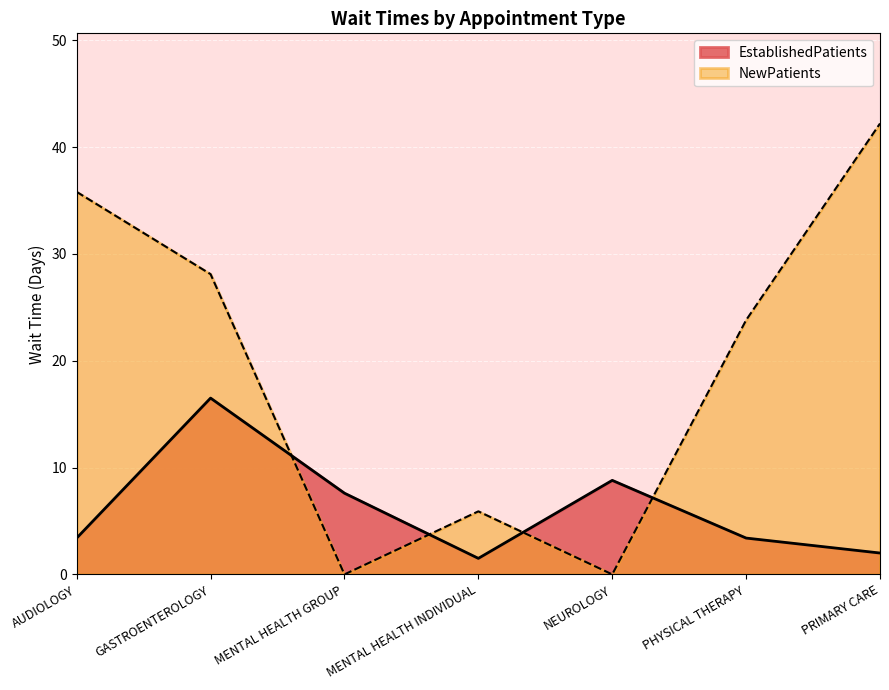

Rank the categories by NewPatients value from highest to lowest.

PRIMARY CARE, AUDIOLOGY, GASTROENTEROLOGY, PHYSICAL THERAPY, MENTAL HEALTH INDIVIDUAL, MENTAL HEALTH GROUP, NEUROLOGY